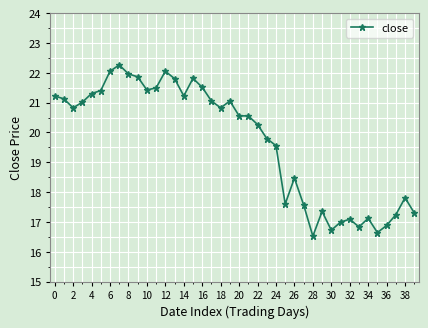

What is the difference between the maximum and second lowest values?

5.6